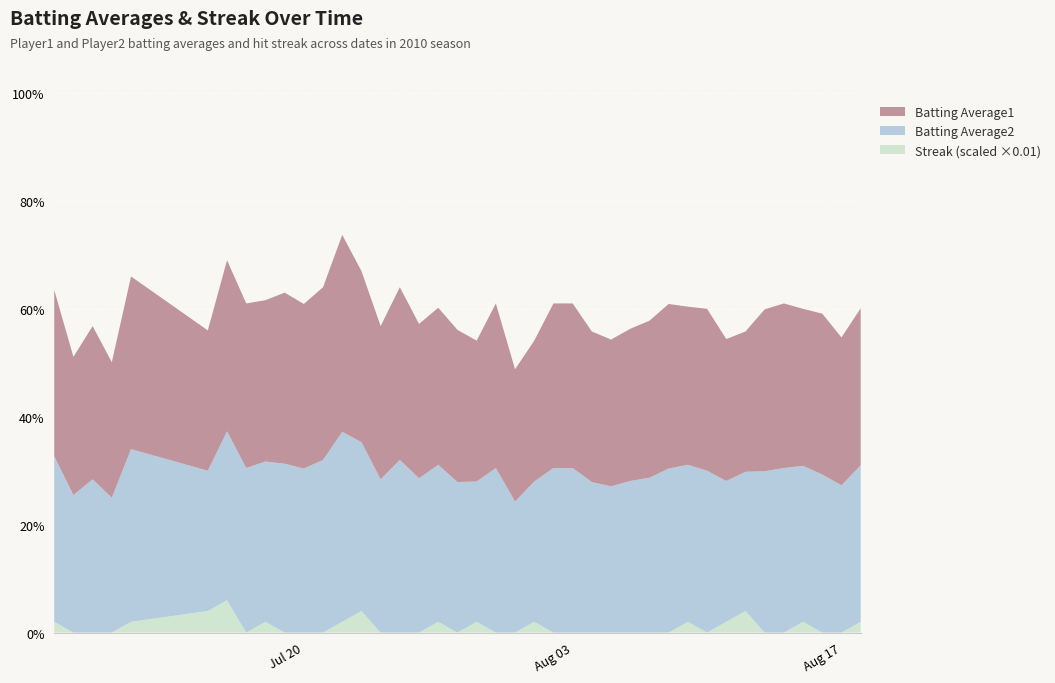

Reading right to left, what are all the values shown in this chart?

Batting Average1: 0.3	0.3	0.3	0.3	0.3	0.3	0.3	0.3	0.3	0.3	0.3	0.3	0.3	0.3	0.3	0.3	0.3	0.3	0.2	0.3	0.3	0.3	0.3	0.3	0.3	0.3	0.3	0.4	0.3	0.3	0.3	0.3	0.3	0.3	0.3	0.3	0.3	0.3	0.3	0.3
Batting Average2: 0.3	0.3	0.3	0.3	0.3	0.3	0.3	0.3	0.3	0.3	0.3	0.3	0.3	0.3	0.3	0.3	0.3	0.3	0.2	0.3	0.3	0.3	0.3	0.3	0.3	0.3	0.3	0.4	0.3	0.3	0.3	0.3	0.3	0.3	0.3	0.3	0.2	0.3	0.3	0.3
Streak: 2.0	0.0	0.0	2.0	0.0	0.0	4.0	2.0	0.0	2.0	0.0	0.0	0.0	0.0	0.0	0.0	0.0	2.0	0.0	0.0	2.0	0.0	2.0	0.0	0.0	0.0	4.0	2.0	0.0	0.0	0.0	2.0	0.0	6.0	4.0	2.0	0.0	0.0	0.0	2.0